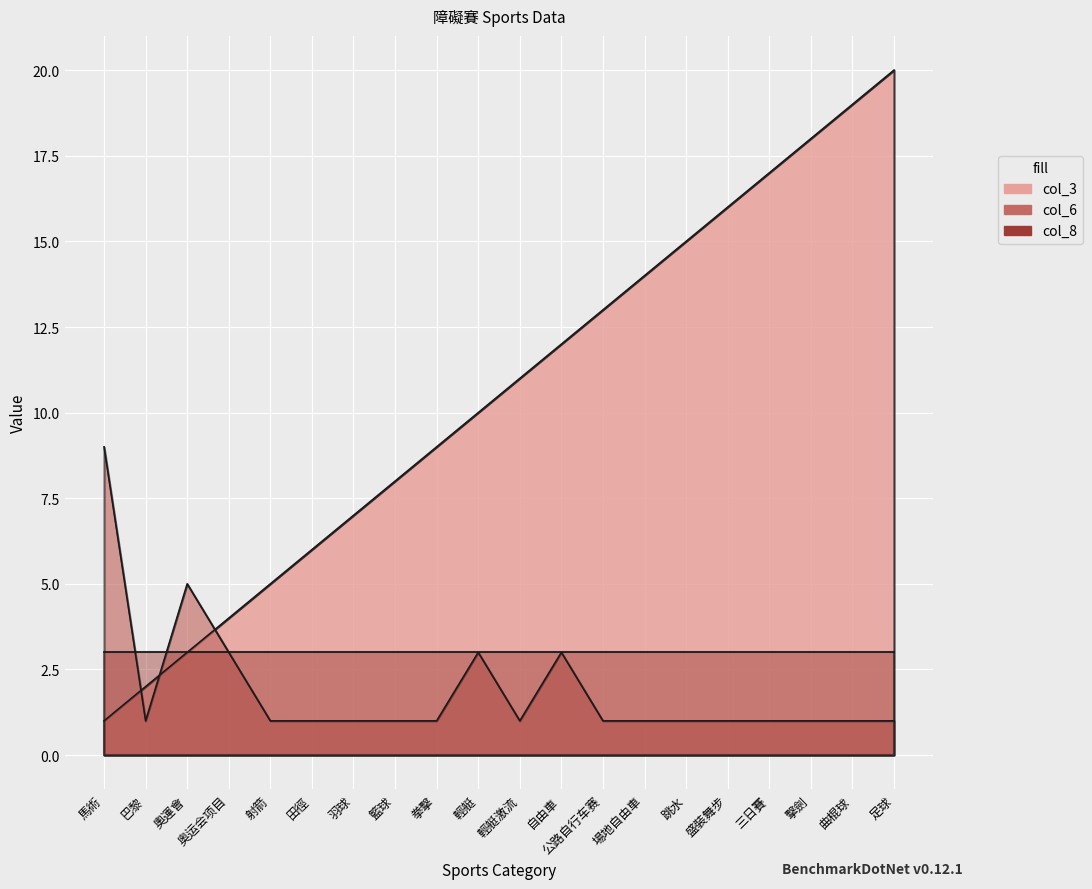

Rank the categories by col_3 value from highest to lowest.

足球, 曲棍球, 擊劍, 三日賽, 盛裝舞步, 跳水, 場地自由車, 公路自行车赛, 自由車, 輕艇激流, 輕艇, 拳擊, 籃球, 羽球, 田徑, 射箭, 奥运会项目, 奧運會, 巴黎, 馬術